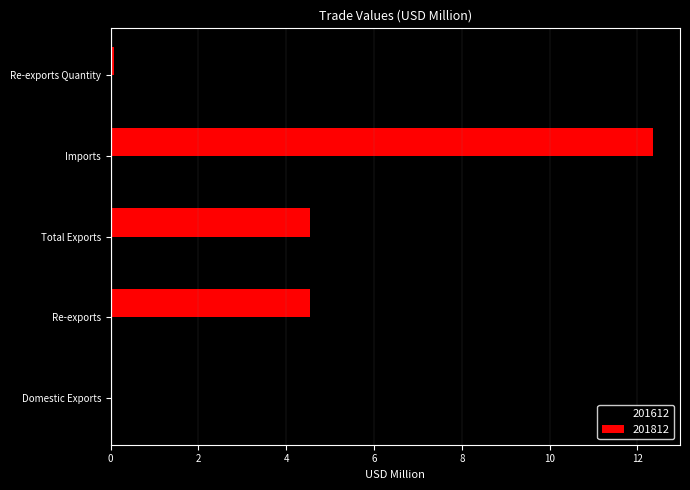

At which category is the sum across all series the highest?

Imports